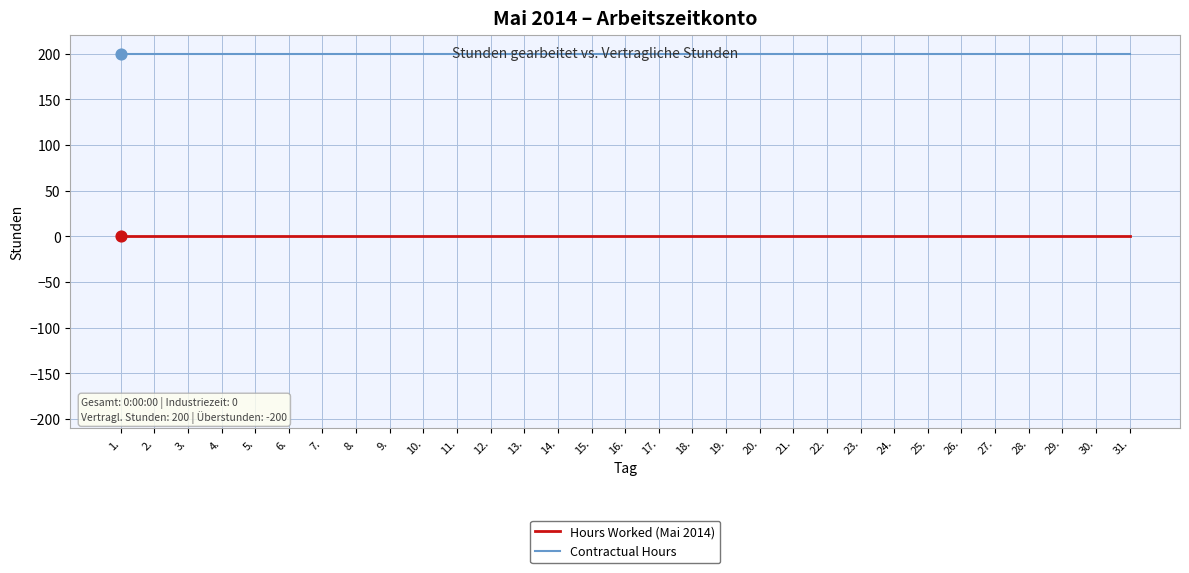

Which series has the largest total across all categories?

Contractual Hours